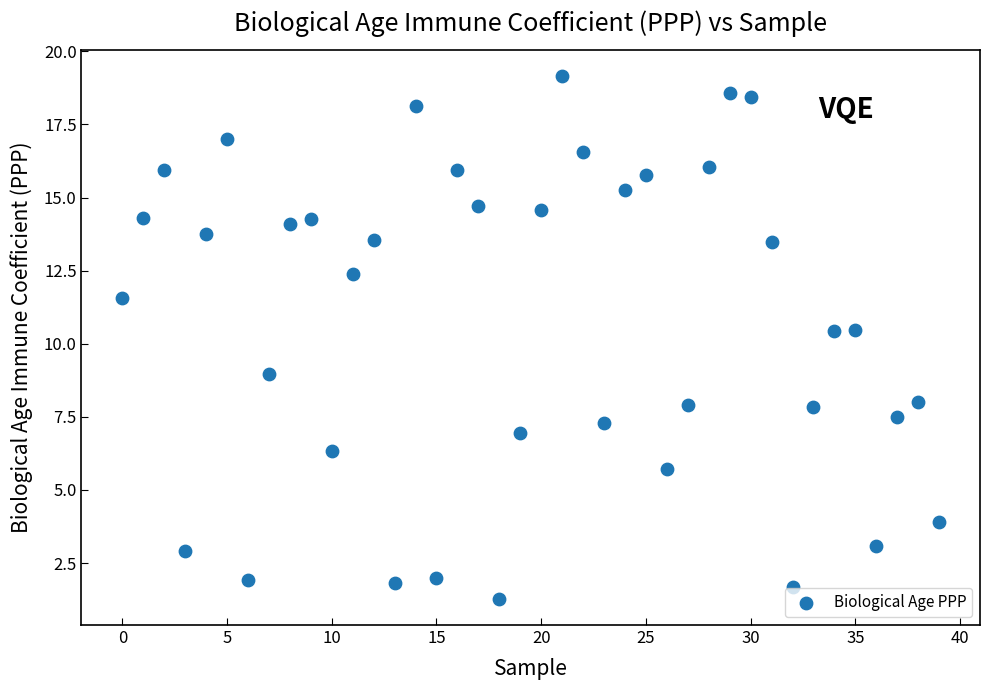

What is the range of Y values (max minus min)?

17.9